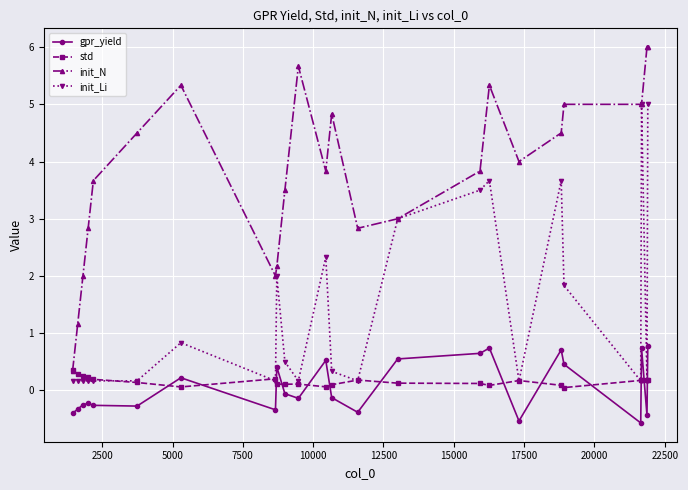

True or false: gpr_yield has more than 2 interior local peaks.

True